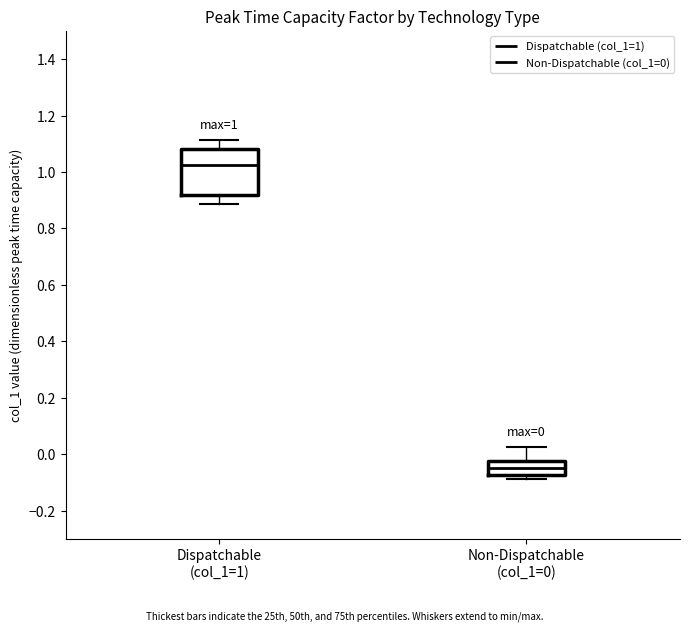

Which box's median line is the highest?

Dispatchable (col_1=1)